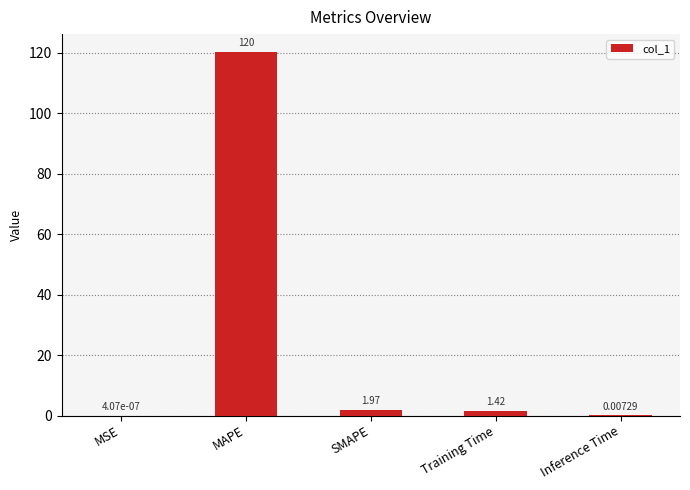

Between SMAPE and Training Time, which is larger?

SMAPE